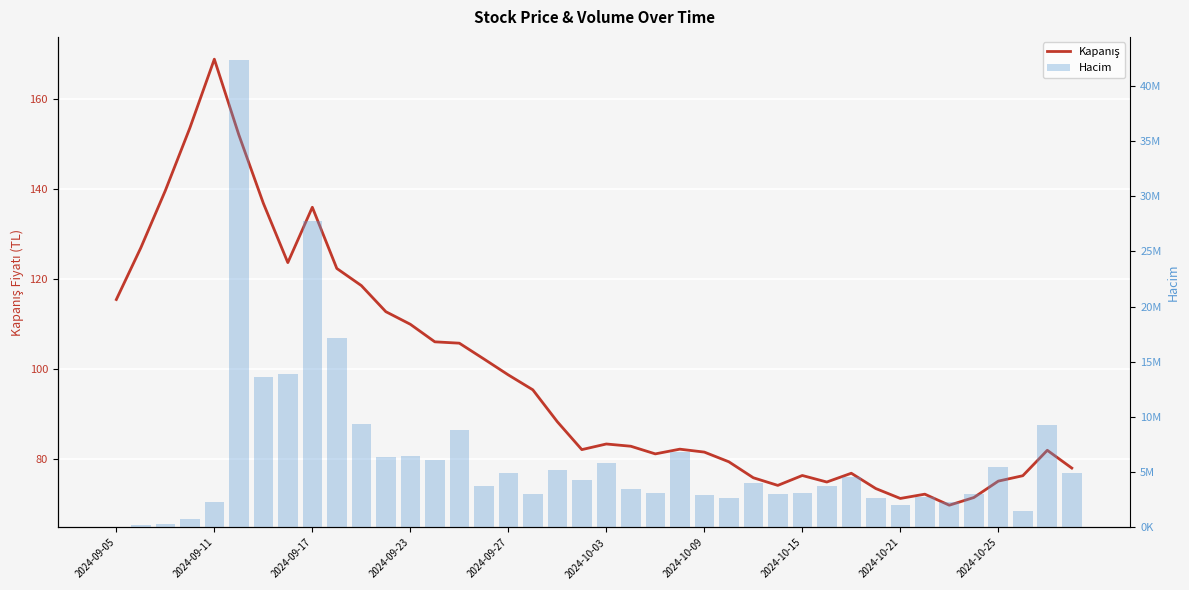

What is the difference between the Hacim values at 31 and 16?

2276730.0